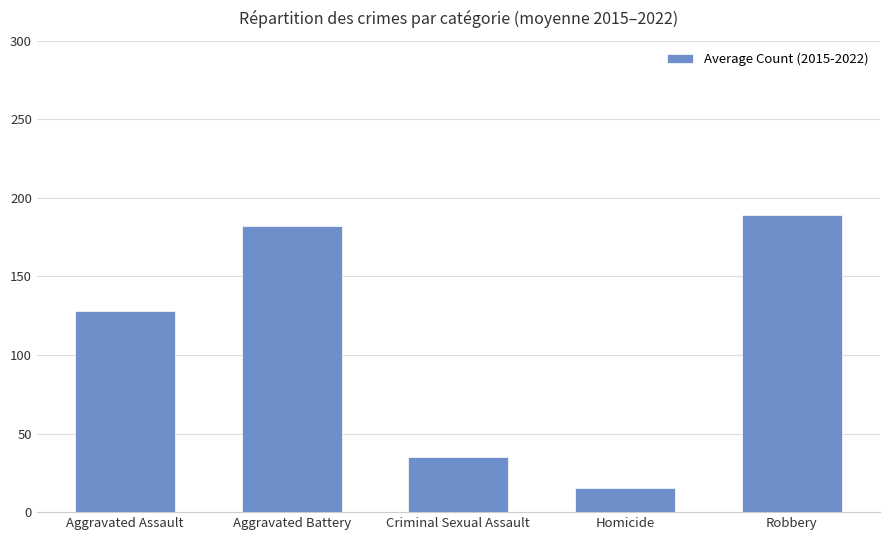

Reading right to left, list all the values displayed in this chart.

Robbery=188.8	Homicide=15.4	Criminal Sexual Assault=35.1	Aggravated Battery=182.2	Aggravated Assault=127.9